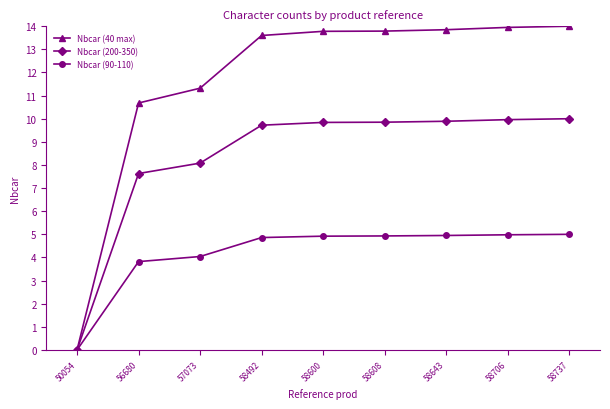

Which category has the lowest value in the Nbcar (200-350) series?

50054